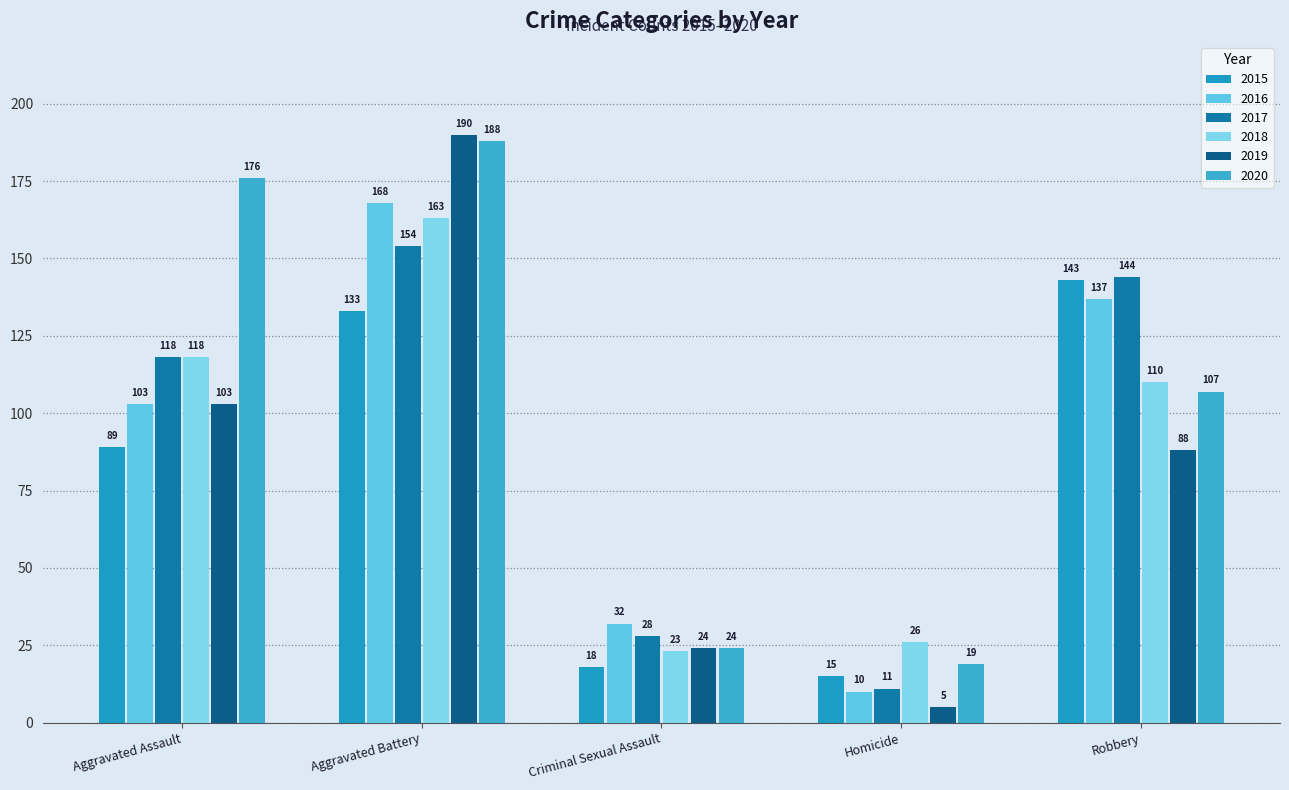

Is the value of 2015 at Homicide greater than the value of 2019 at Robbery?

No